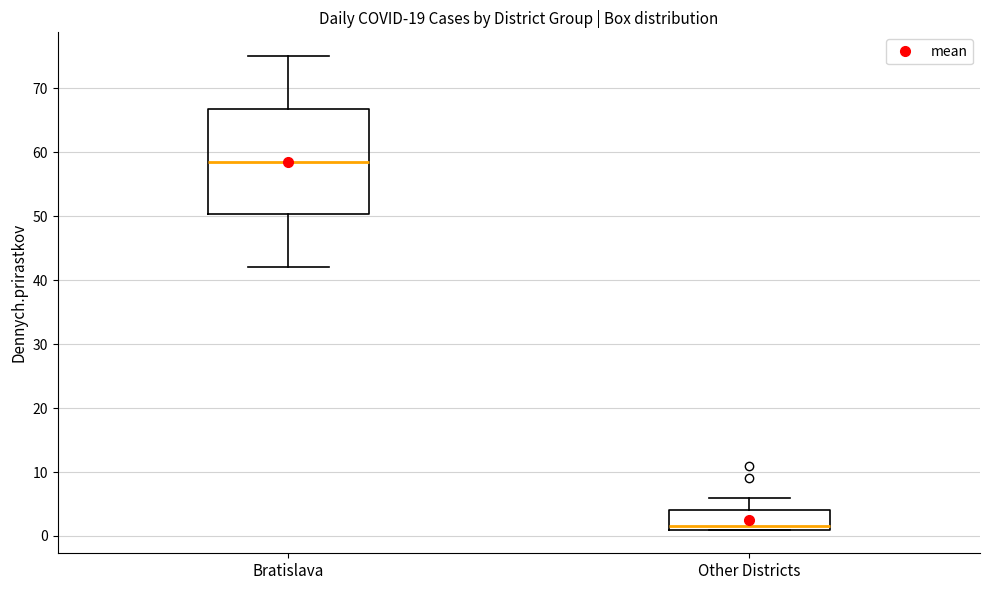

Reading left to right, read every box against the y-axis: the position of its median line, the range the box covers, and the ends of its whiskers. The values are not printed on the chart, so give them approximately, as read against the axis.

Bratislava: median 59, box 50 to 67, whiskers 42 to 75
Other Districts: median 2, box 1 to 4, whiskers 1 to 6